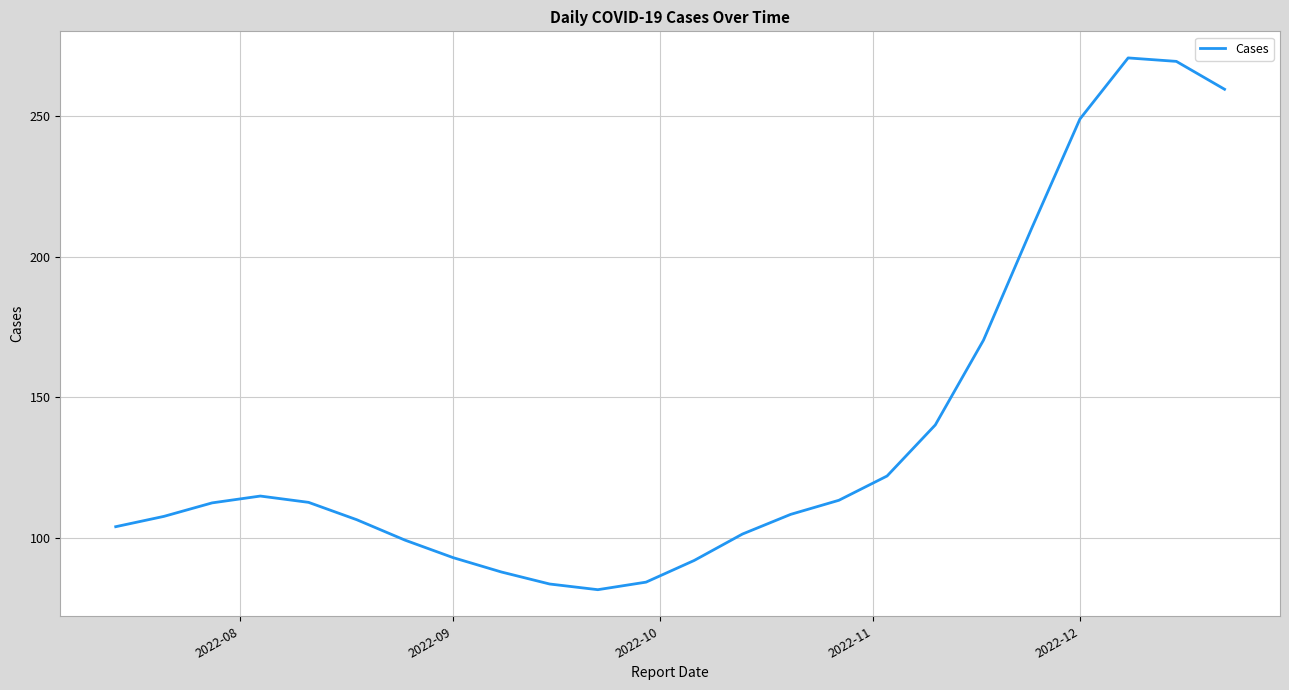

How many lines are shown in the chart?

1